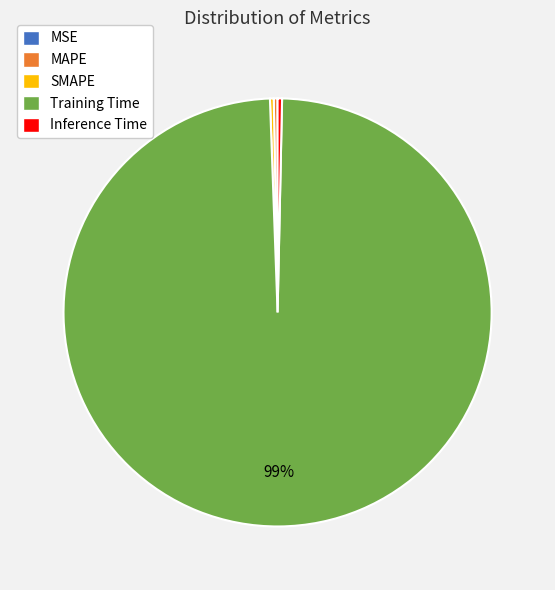

Combined, do MAPE and Inference Time account for over 50%?

No